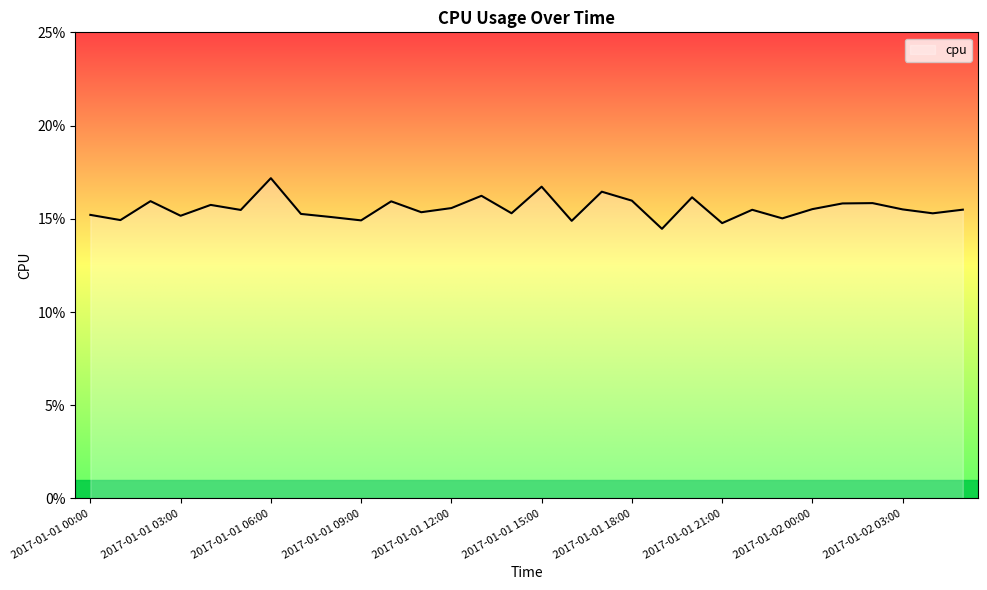

True or false: the data has more than 0 interior local peaks.

True